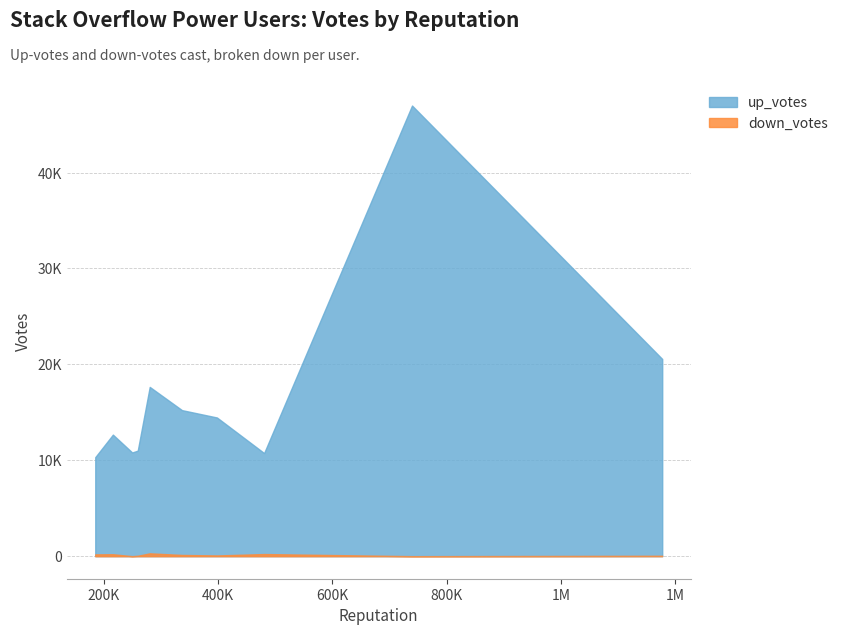

What is the approximate value of down_votes at dfsq, to the nearest 10?

190